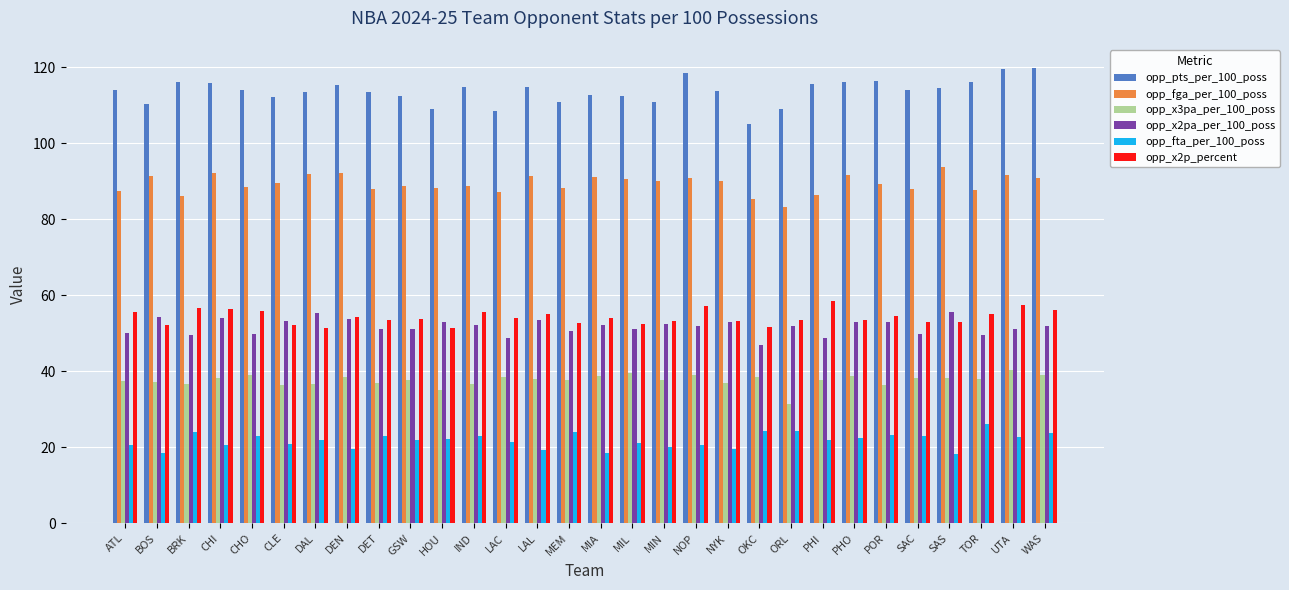

The opp_pts_per_100_poss series shows 26.2 at SAC. True or false?

False